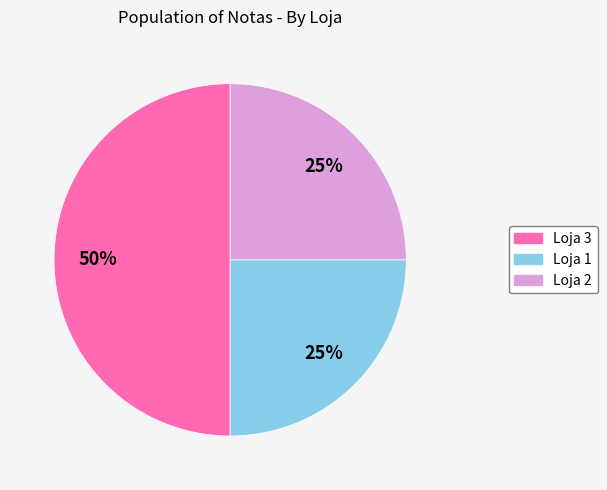

What percentage is the Loja 1 slice, to the nearest percent?

25%